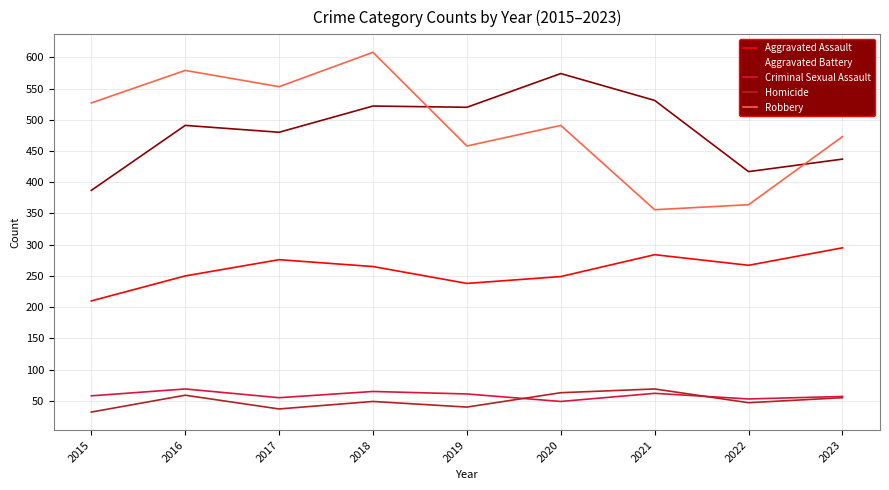

What is the total value across all series at 2017?

1401